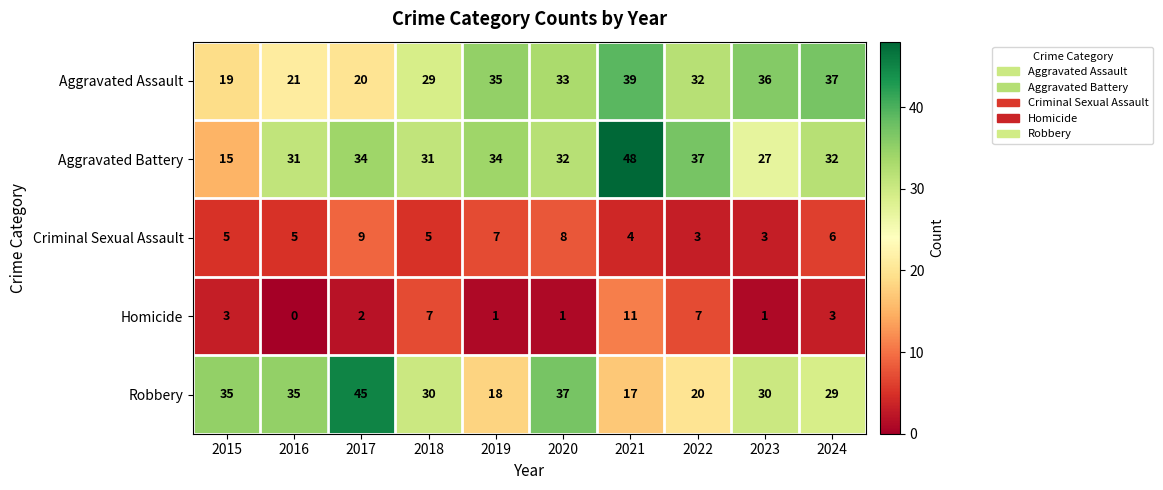

Which series has the largest range (max minus min)?

Aggravated Battery